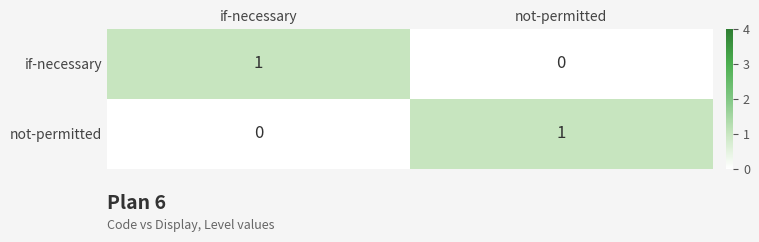

At which label does not-permitted reach its minimum?

if-necessary